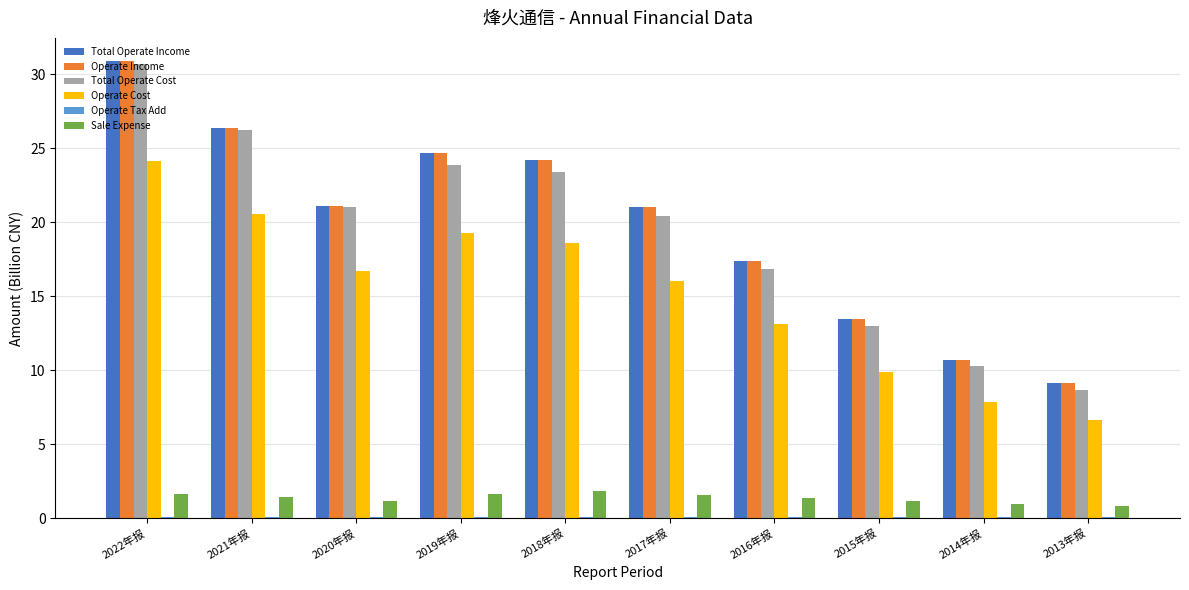

Are the bars grouped side by side (vs. stacked)?

Yes